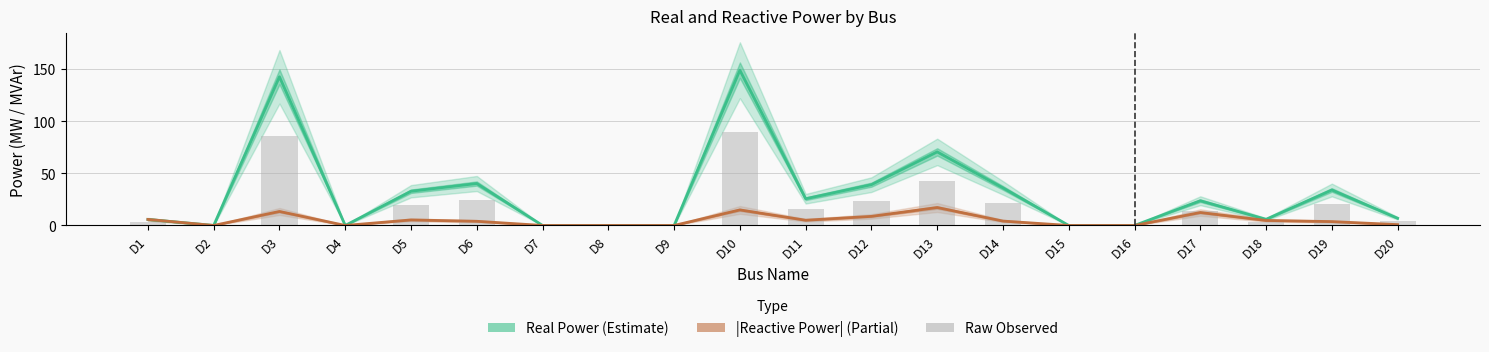

At how many categories does at least one series exceed 52?

3